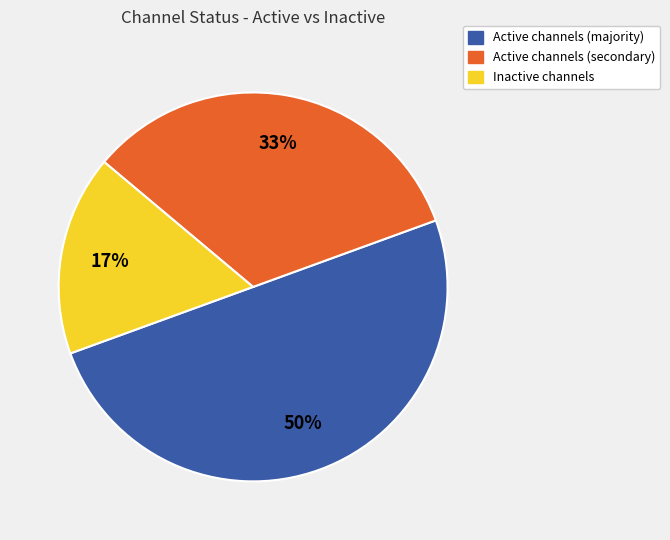

To the nearest percent, what is the average slice percentage?

33%